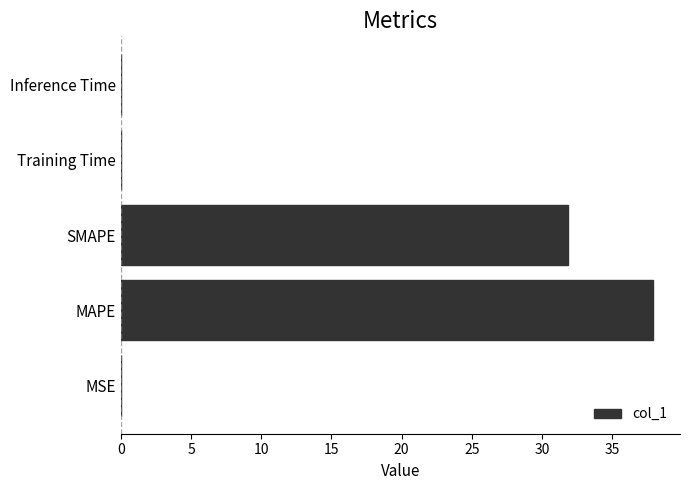

Which label corresponds to the largest value in the chart?

MAPE